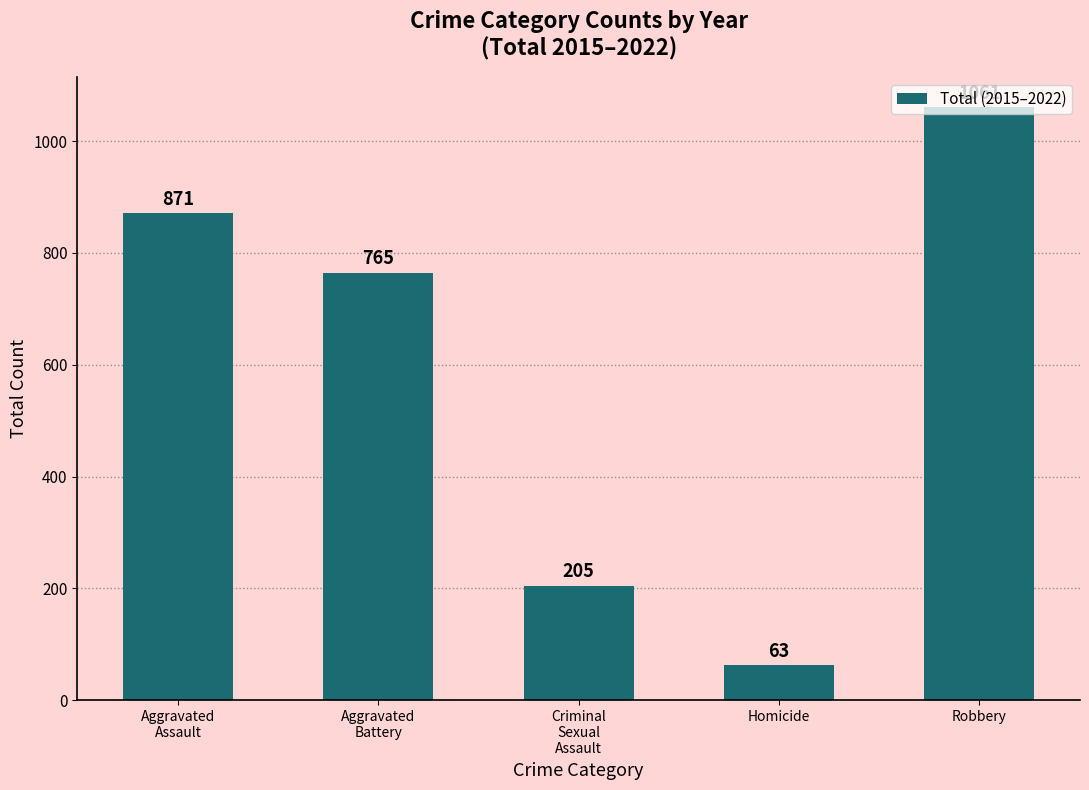

Rank the categories by value from lowest to highest.

Homicide, Criminal
Sexual
Assault, Aggravated
Battery, Aggravated
Assault, Robbery